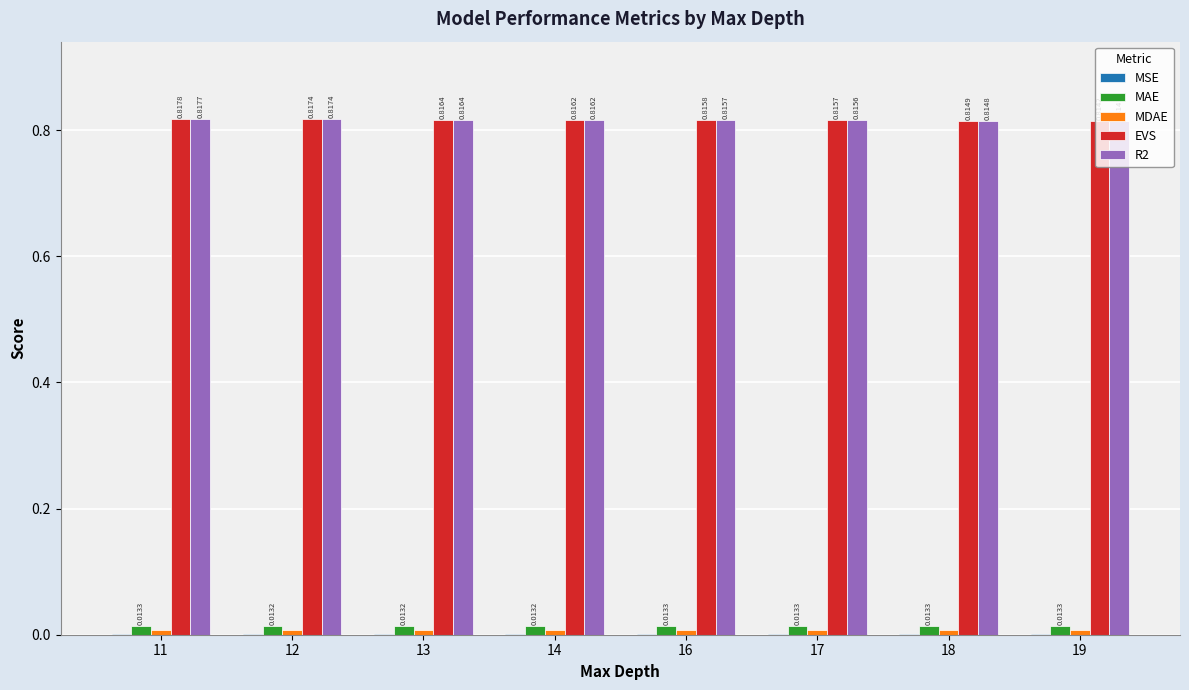

Are the bars horizontal?

No